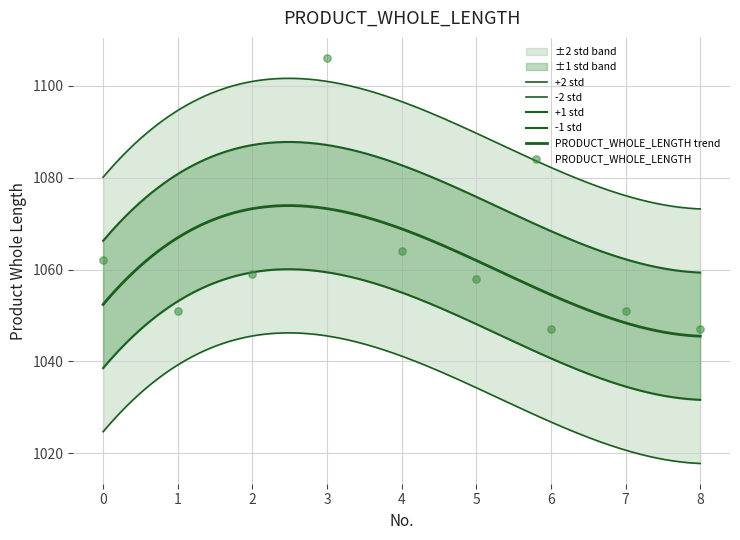

What is the change in value from 0 to 7?

-11